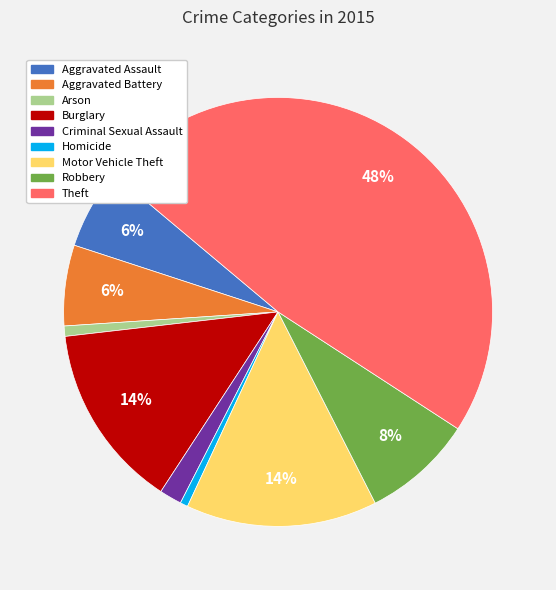

Is there a majority slice in this chart?

No